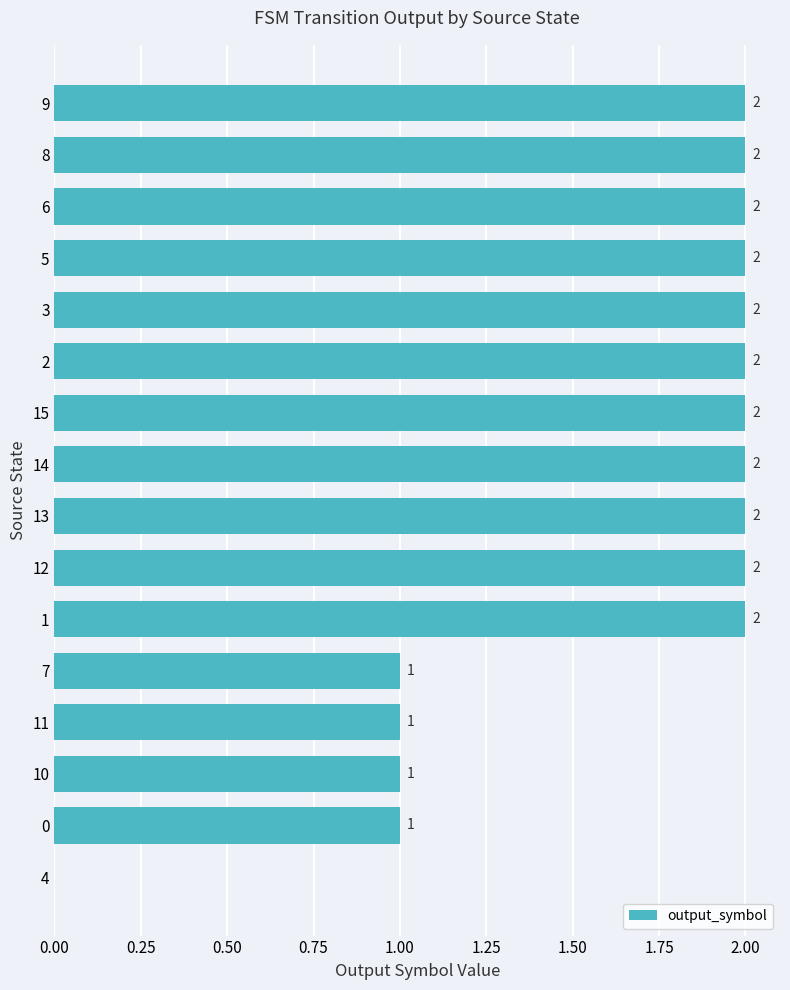

What is the sum of all values?

26